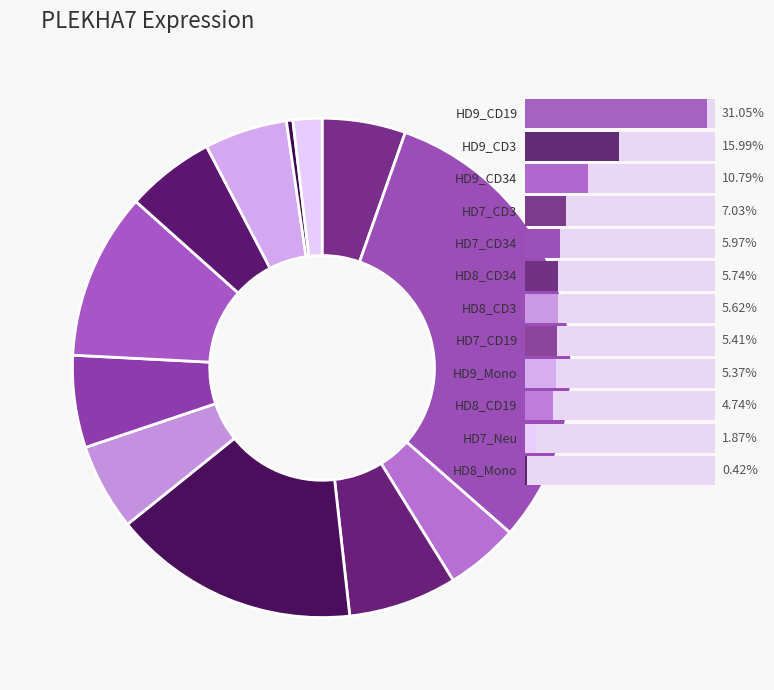

Which category has the biggest portion of the pie?

HD9_CD19